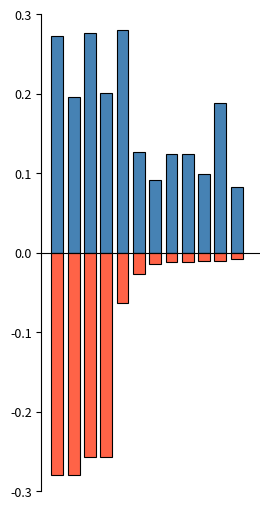

At which label does col_7 reach its minimum?

11